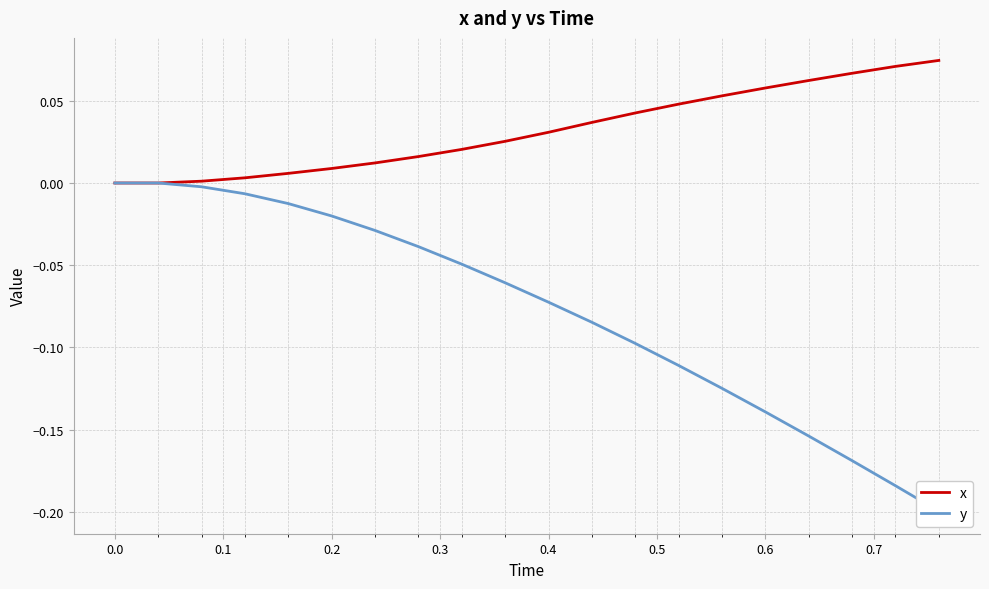

What is the sum of all y values?

-1.6